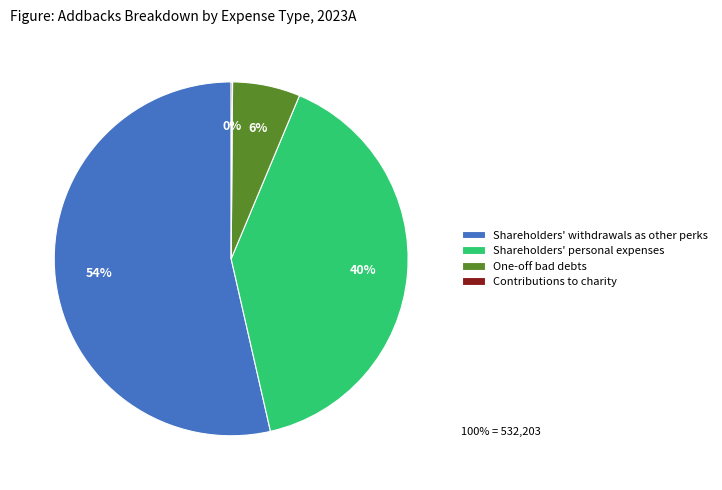

Which slice is the largest?

Shareholders' withdrawals as other perks